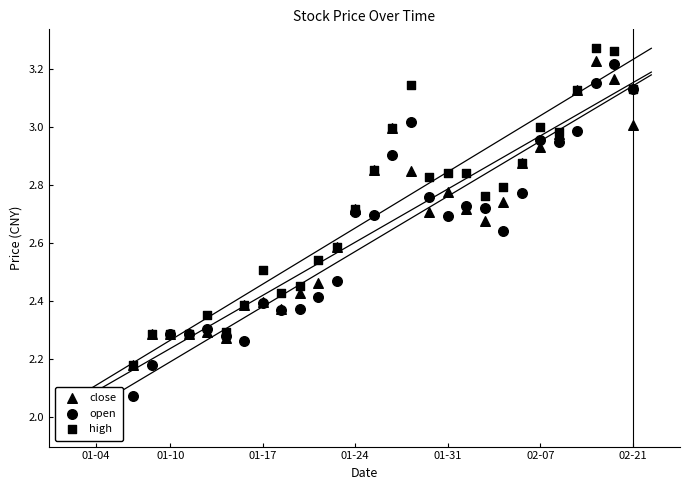

Is the value of high at 19 greater than the value of open at 10?

Yes